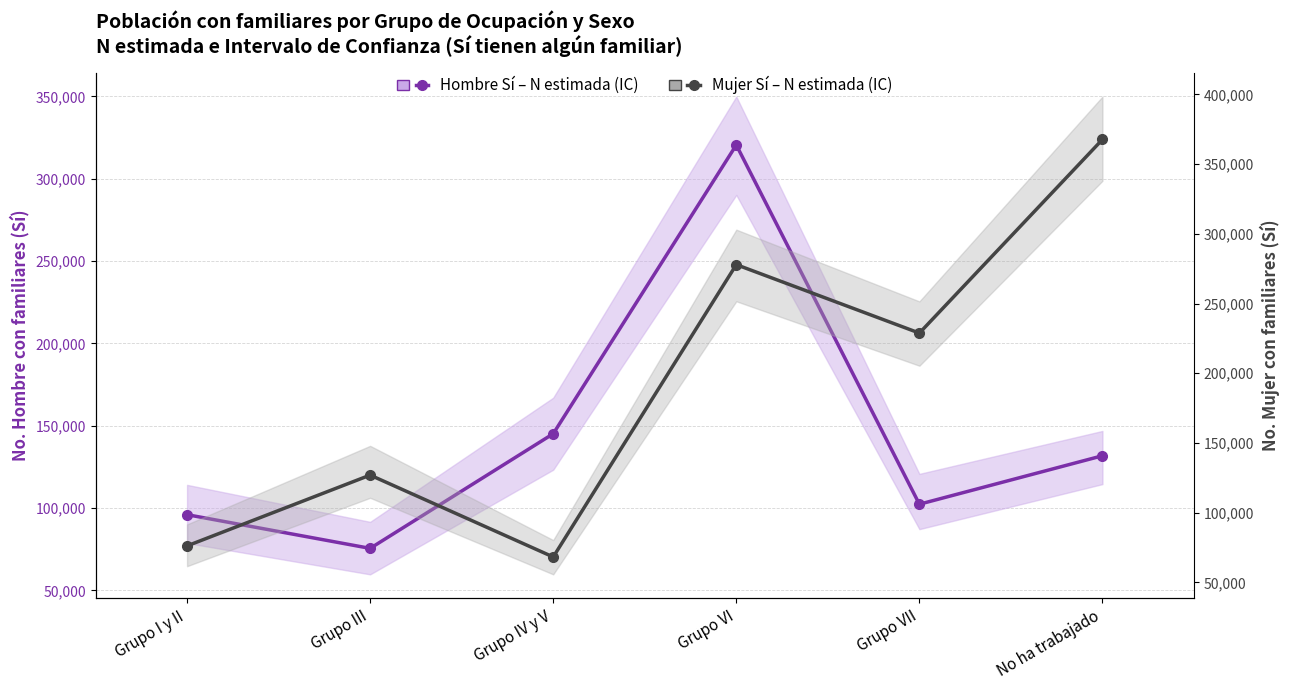

After their last crossing, which series has the higher values: Hombre Sí – N estimada (IC) or Mujer Sí – N estimada (IC)?

Mujer Sí – N estimada (IC)